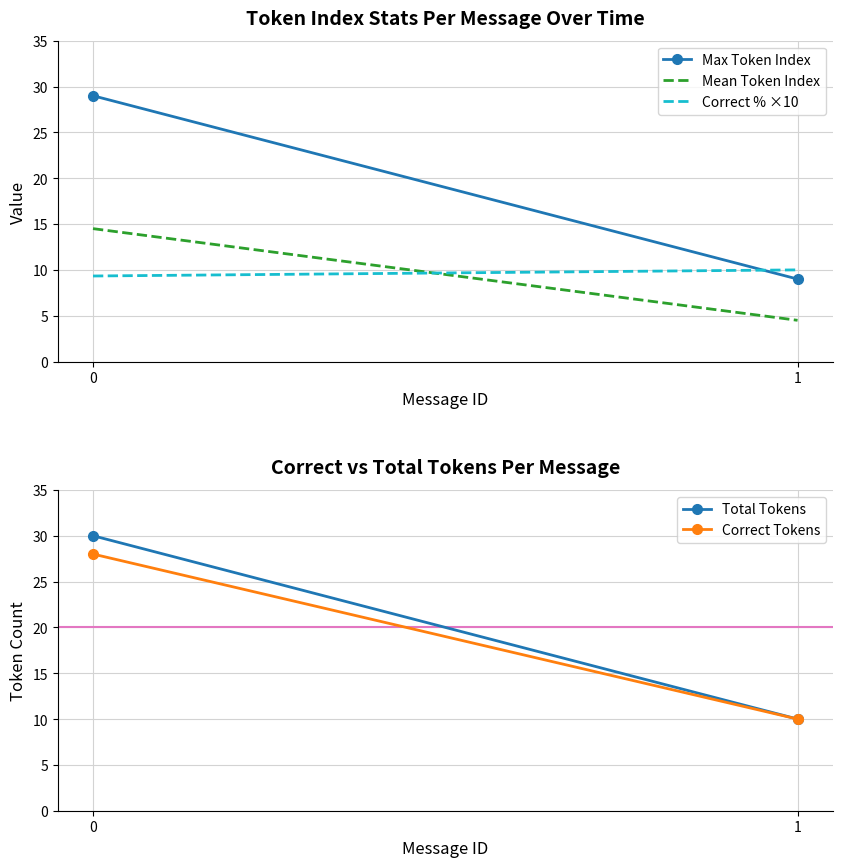

Reading right to left, extract all data points from this chart.

Max Token Index: 1=9.0	0=29.0
Mean Token Index: 1=4.5	0=14.5
Correct % ×10: 1=10.0	0=9.3
Total Tokens: 1=10.0	0=30.0
Correct Tokens: 1=10.0	0=28.0